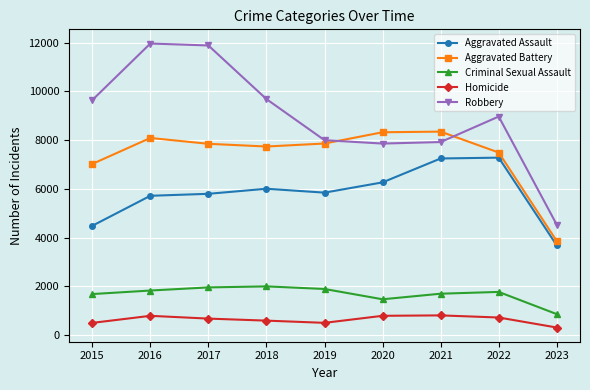

How many interior local peaks does the Aggravated Battery series have?

2